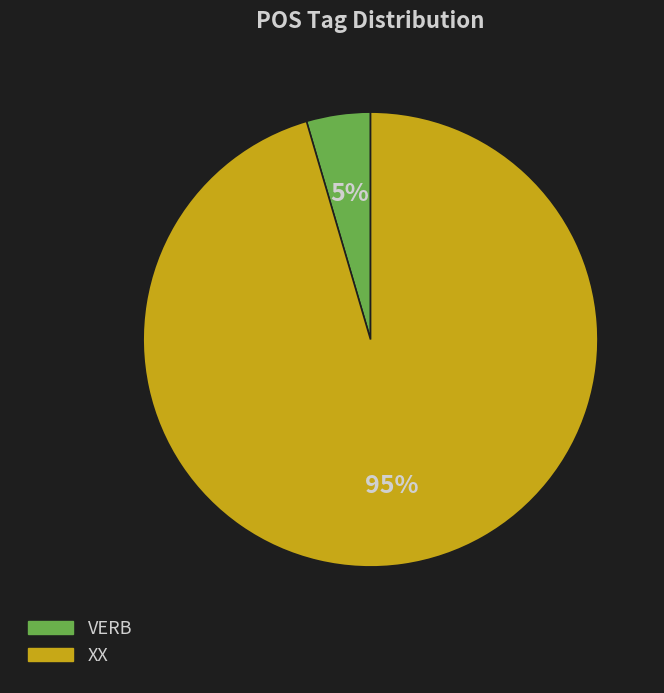

To the nearest percent, what is the average slice percentage?

50%